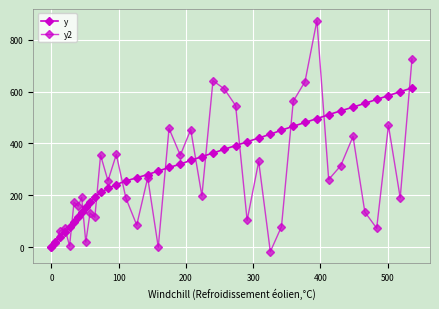

What is the greatest value displayed?

874.5